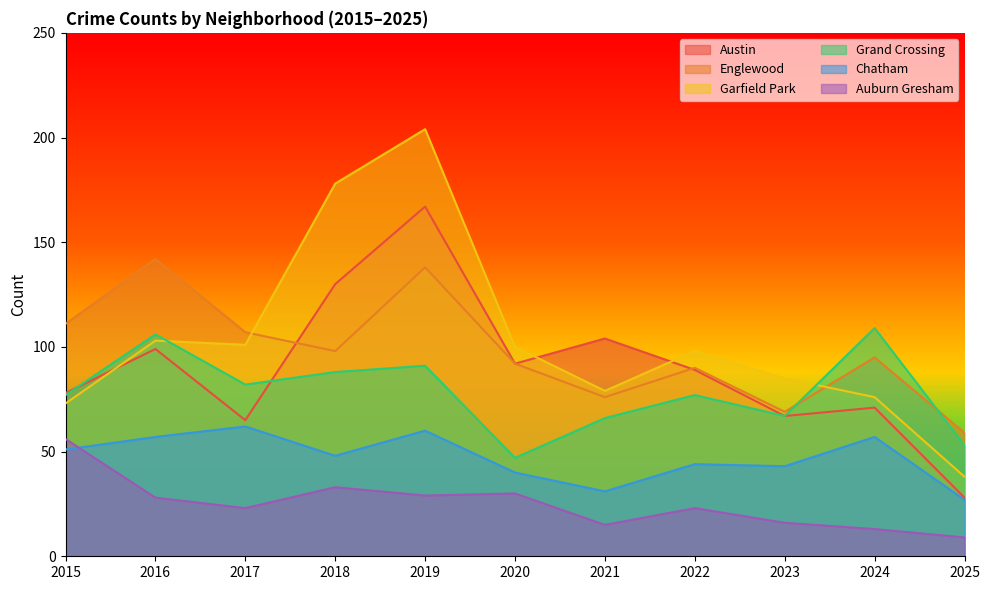

How many values in the Garfield Park series are below 98?

5